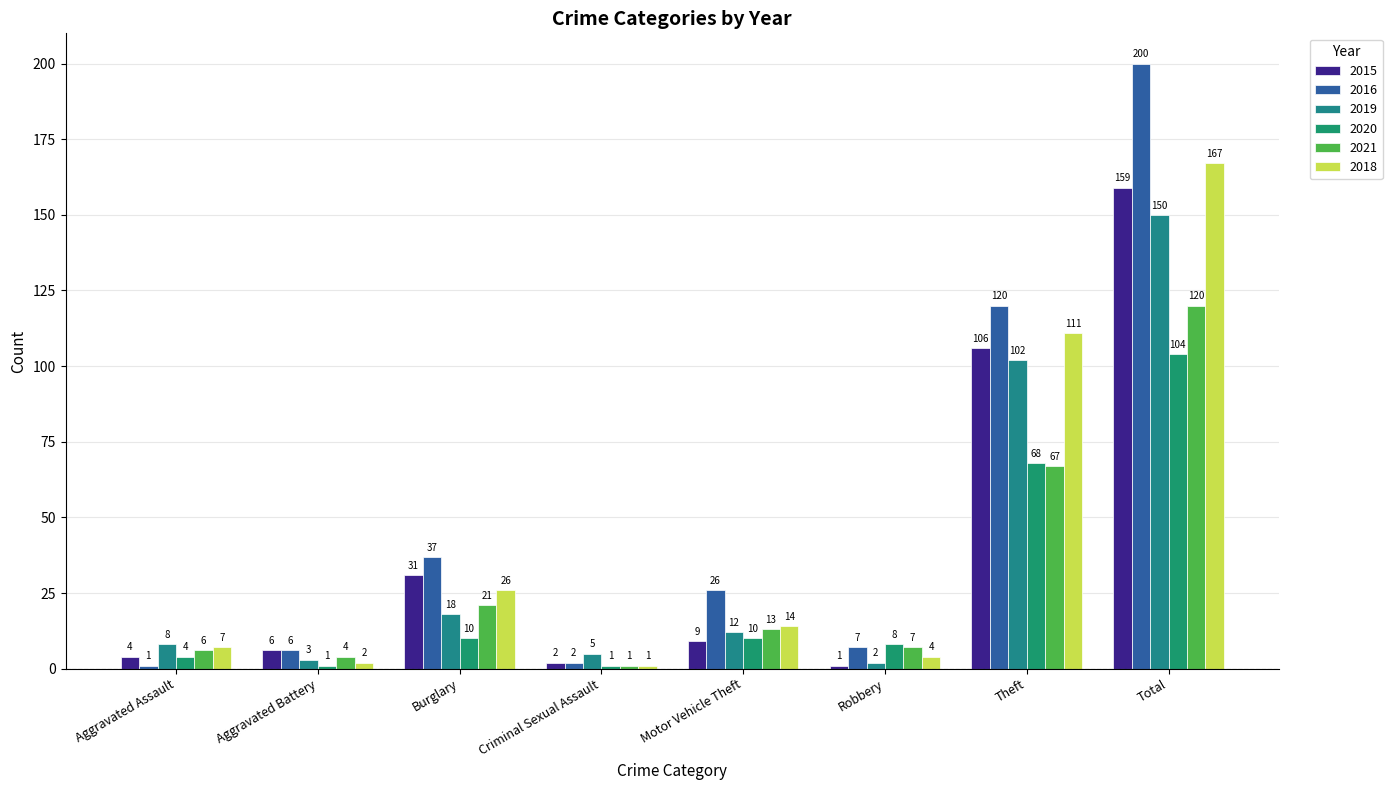

What is the maximum value shown in the chart?

200